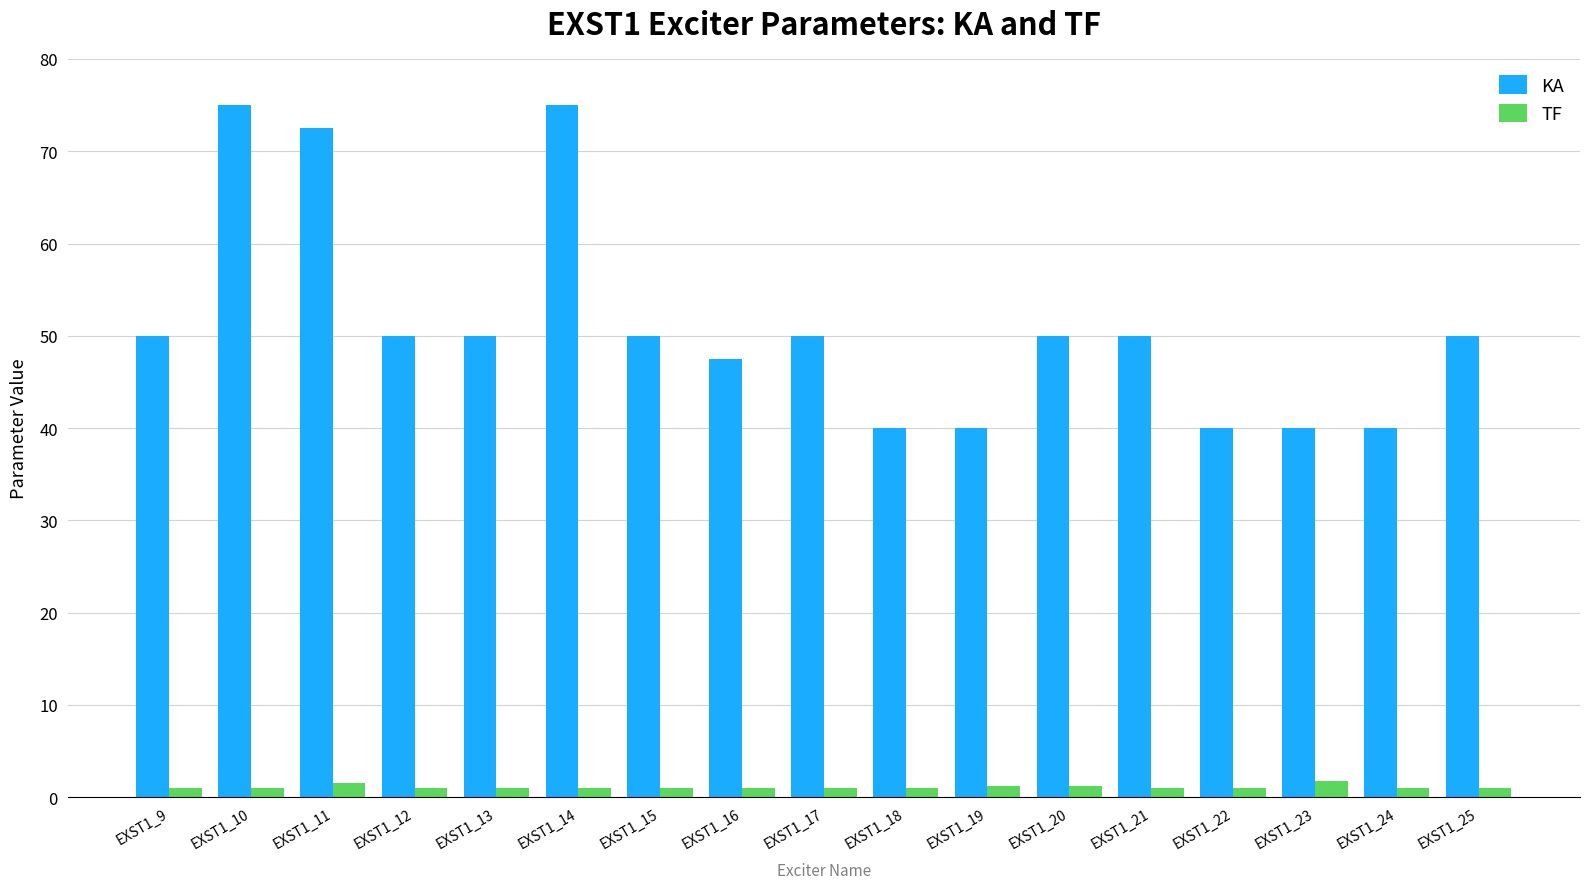

What value does the TF series have at EXST1_13?

1.0